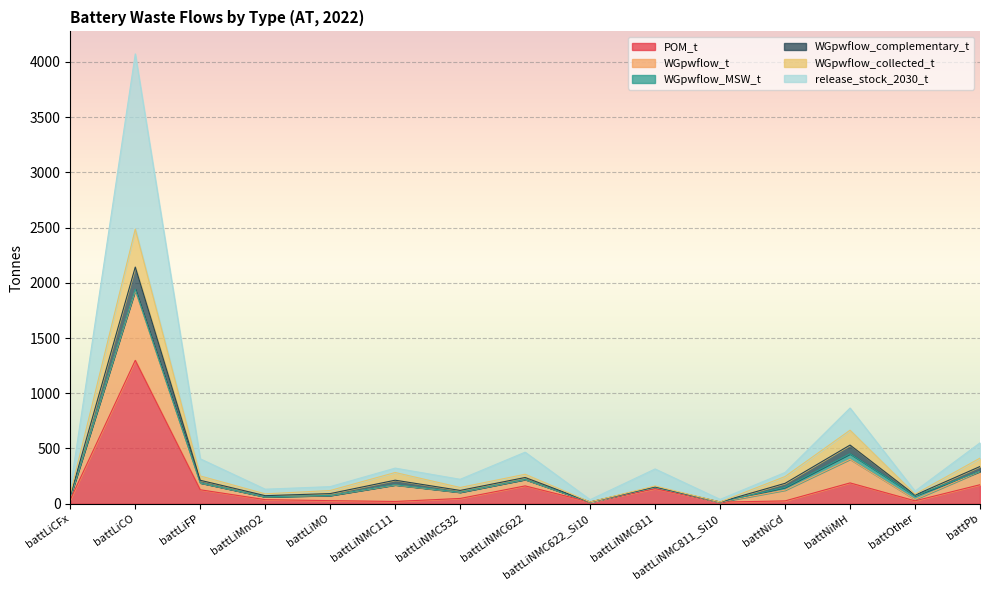

What is the minimum value shown in the chart?

14.4